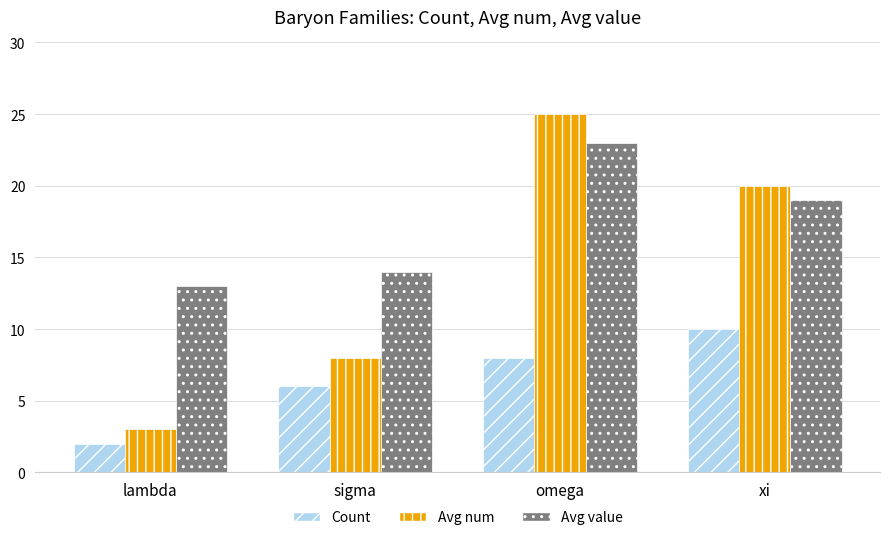

Rank the categories by Avg num value from lowest to highest.

lambda, sigma, xi, omega